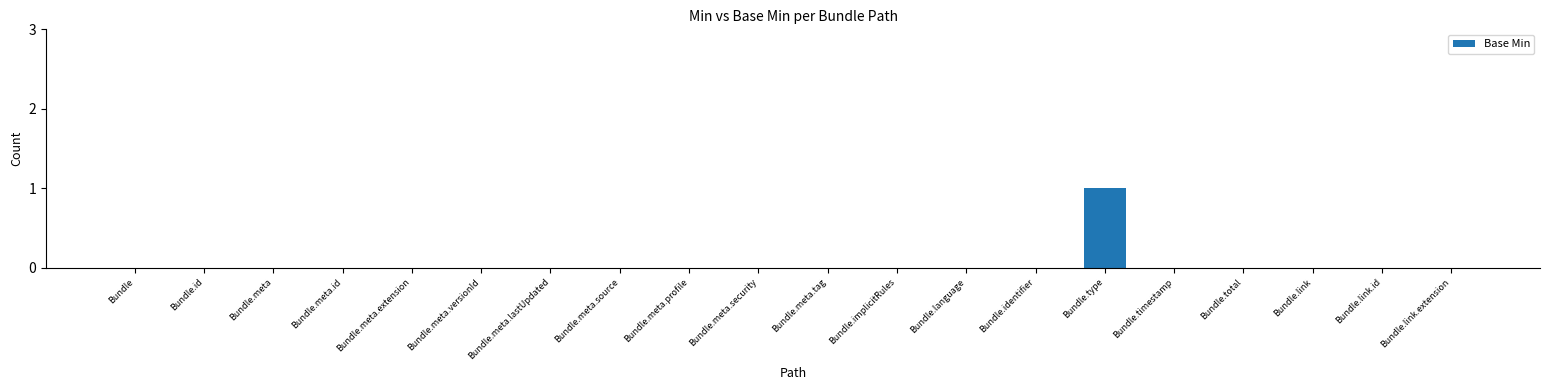

Reading left to right, list all the values displayed in this chart.

0	0	0	0	0	0	0	0	0	0	0	0	0	0	1	0	0	0	0	0